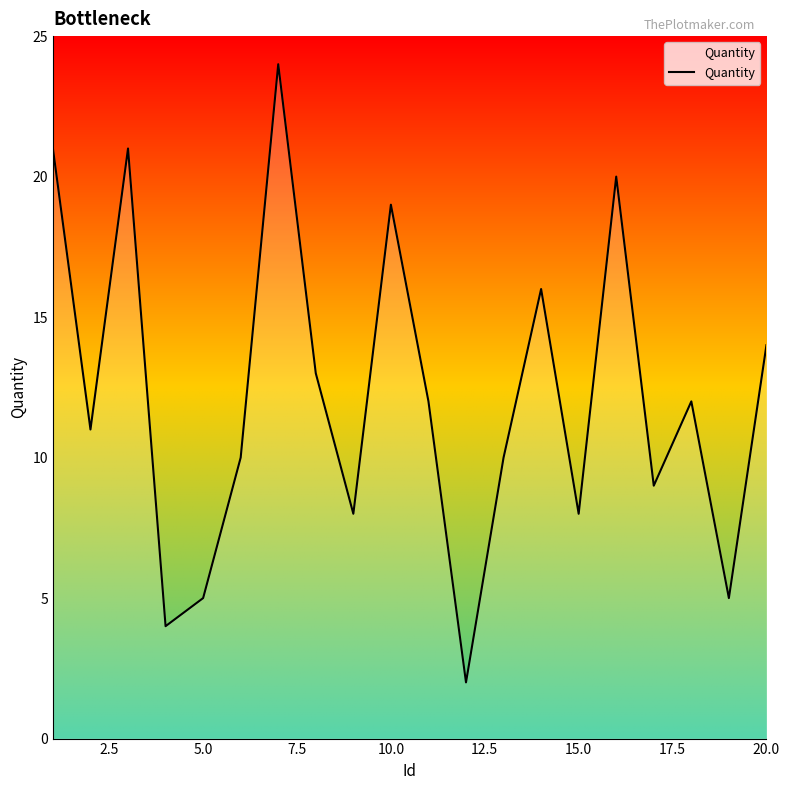

What is the greatest value displayed?

24